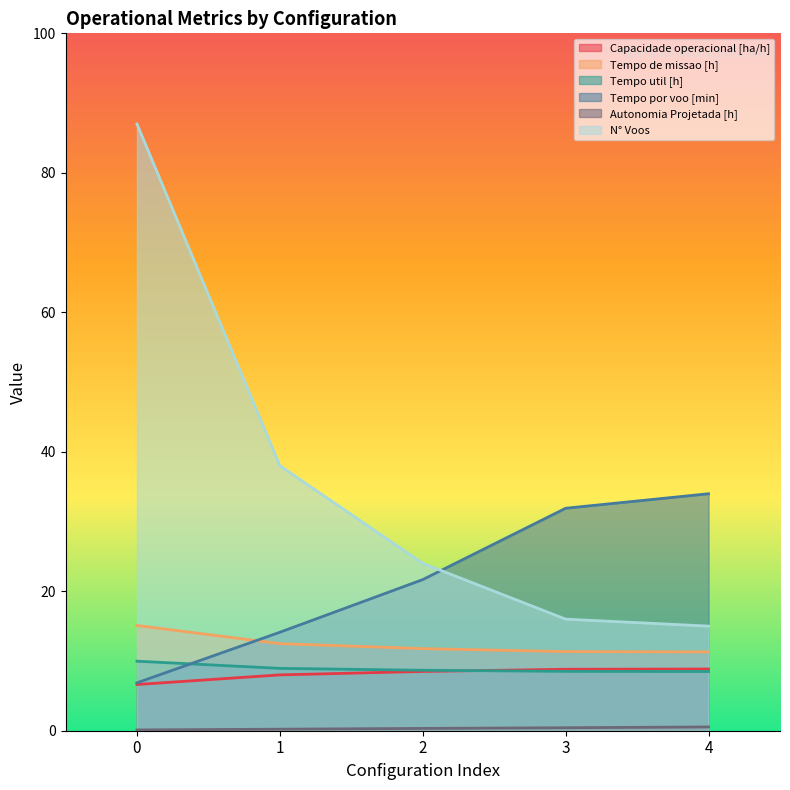

True or false: Tempo util [h] and N° Voos intersect in this chart.

False